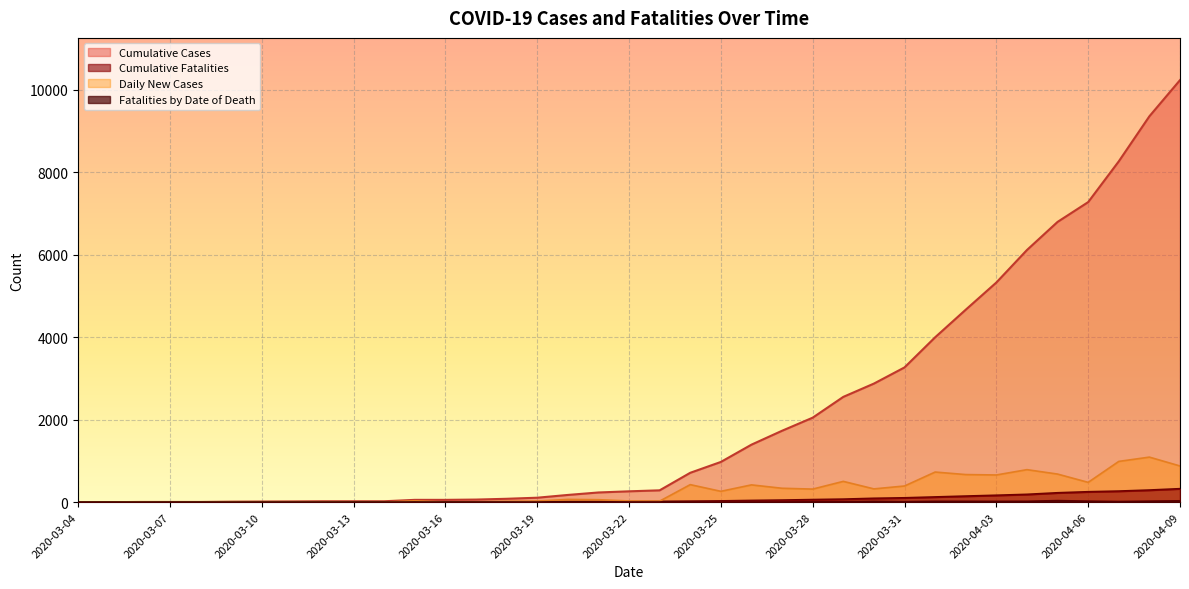

True or false: Cumulative Fatalities has a value of 0 at 2020-03-09.

True